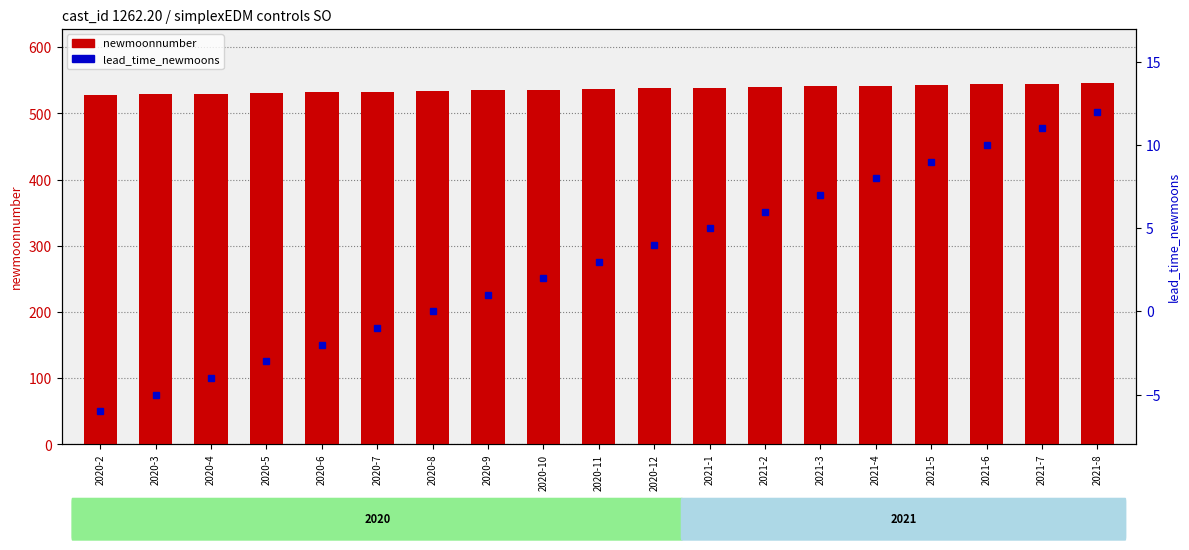

Which has a higher value, 2020-2 or 2020-11?

2020-11